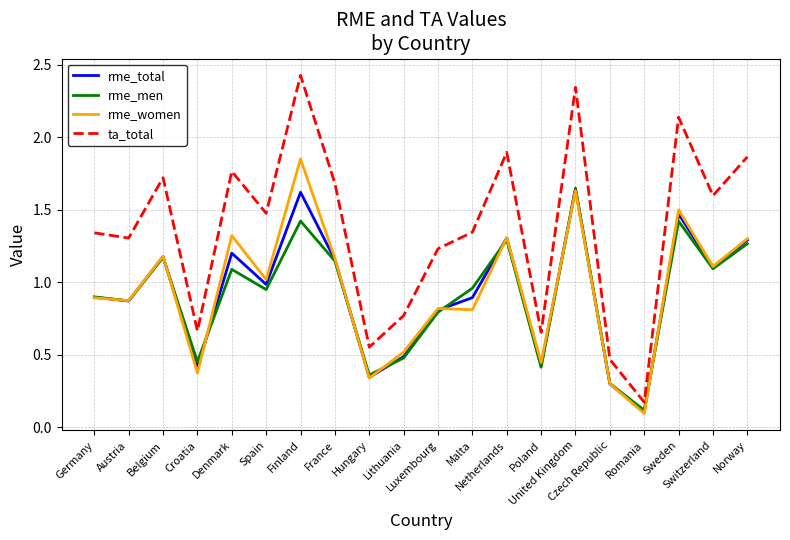

Which series has the widest spread of values?

ta_total